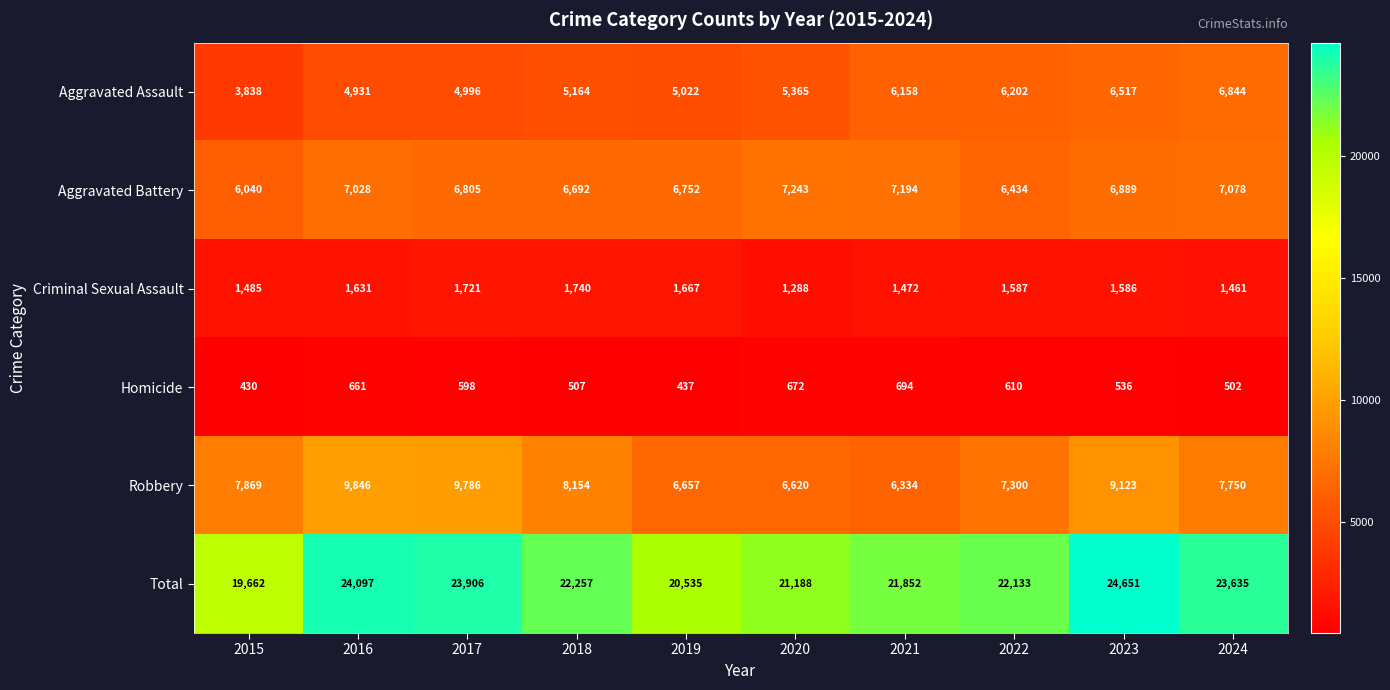

At which label is Aggravated Battery closest to 6641?

2018